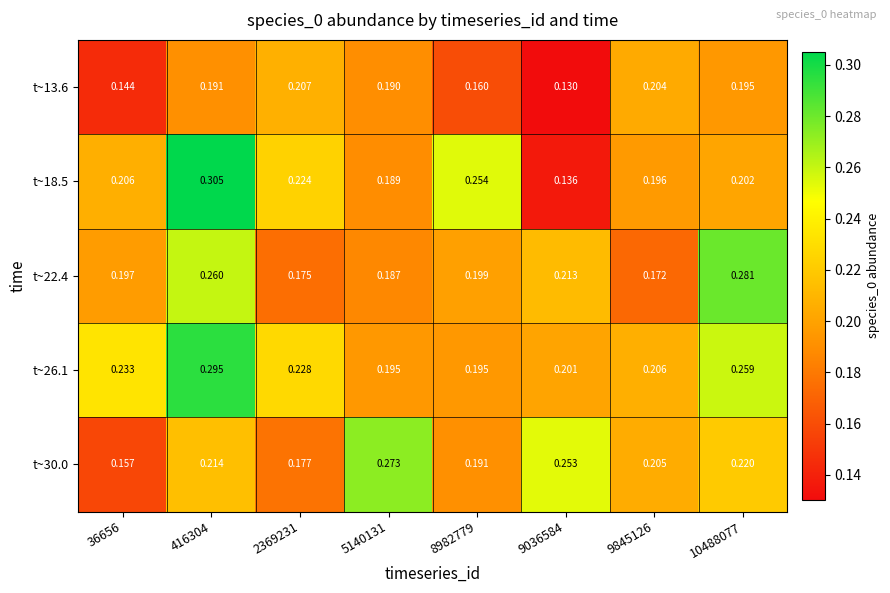

Is the value of t~18.5 at 8982779 greater than the value of t~30.0 at 9845126?

Yes